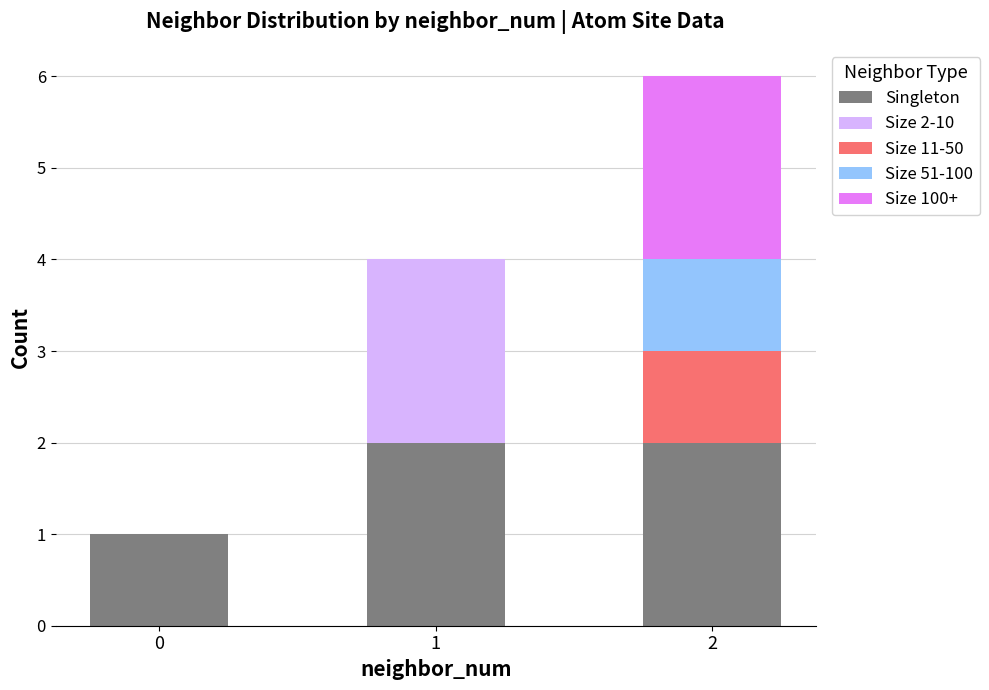

Reading left to right, what are the values for Singleton?

0=1	1=2	2=2